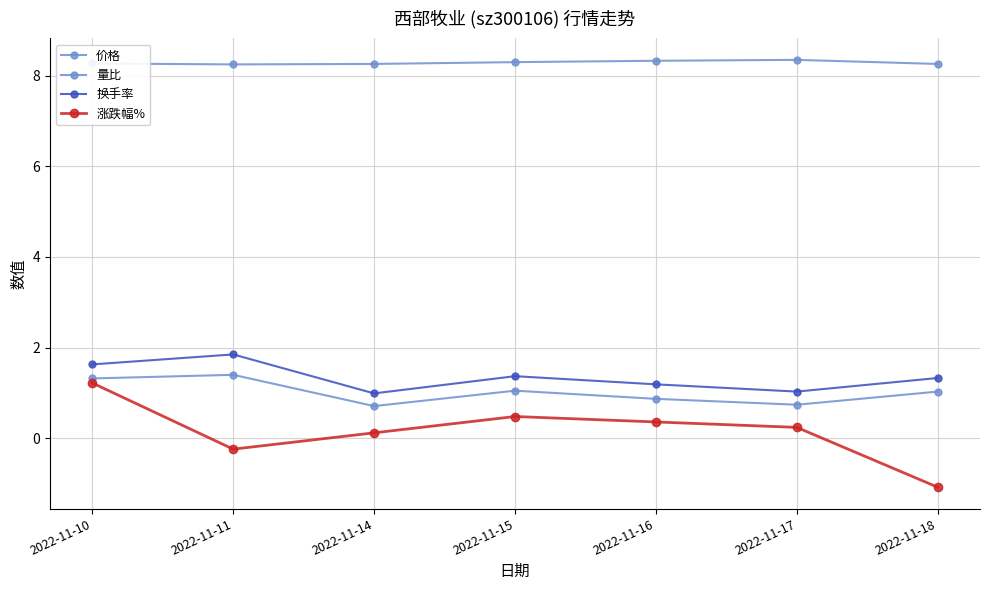

List the labels in order of 换手率 value, largest first.

2022-11-11, 2022-11-10, 2022-11-15, 2022-11-18, 2022-11-16, 2022-11-17, 2022-11-14